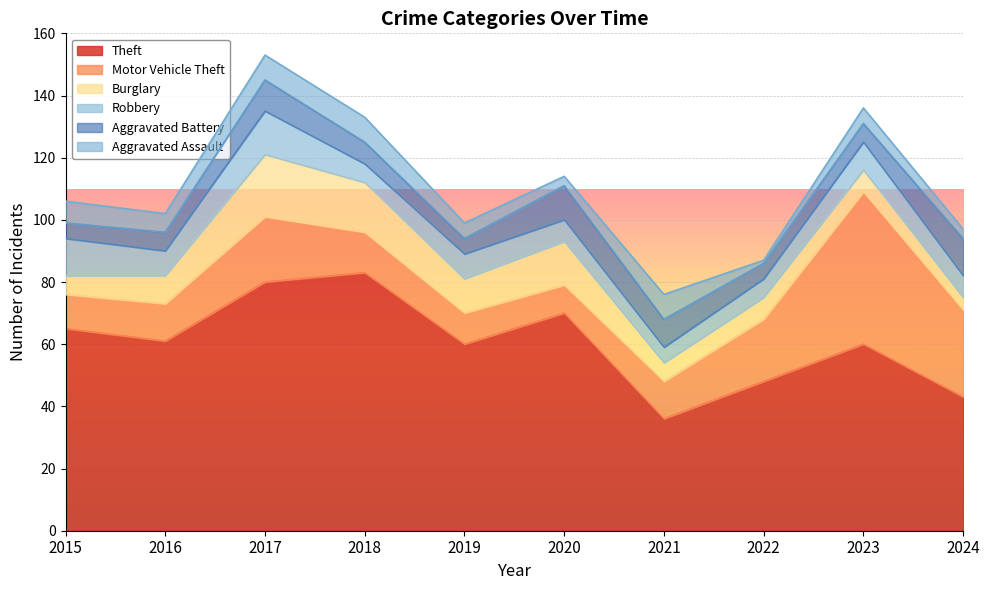

Reading left to right, what are all the values shown in this chart?

Theft: 2015=65	2016=61	2017=80	2018=83	2019=60	2020=70	2021=36	2022=48	2023=60	2024=43
Motor Vehicle Theft: 2015=11	2016=12	2017=21	2018=13	2019=10	2020=9	2021=12	2022=20	2023=49	2024=28
Burglary: 2015=6	2016=9	2017=20	2018=16	2019=11	2020=14	2021=6	2022=7	2023=7	2024=4
Robbery: 2015=12	2016=8	2017=14	2018=6	2019=8	2020=7	2021=5	2022=6	2023=9	2024=7
Aggravated Battery: 2015=5	2016=6	2017=10	2018=7	2019=5	2020=11	2021=9	2022=5	2023=6	2024=12
Aggravated Assault: 2015=7	2016=6	2017=8	2018=8	2019=5	2020=3	2021=8	2022=1	2023=5	2024=3